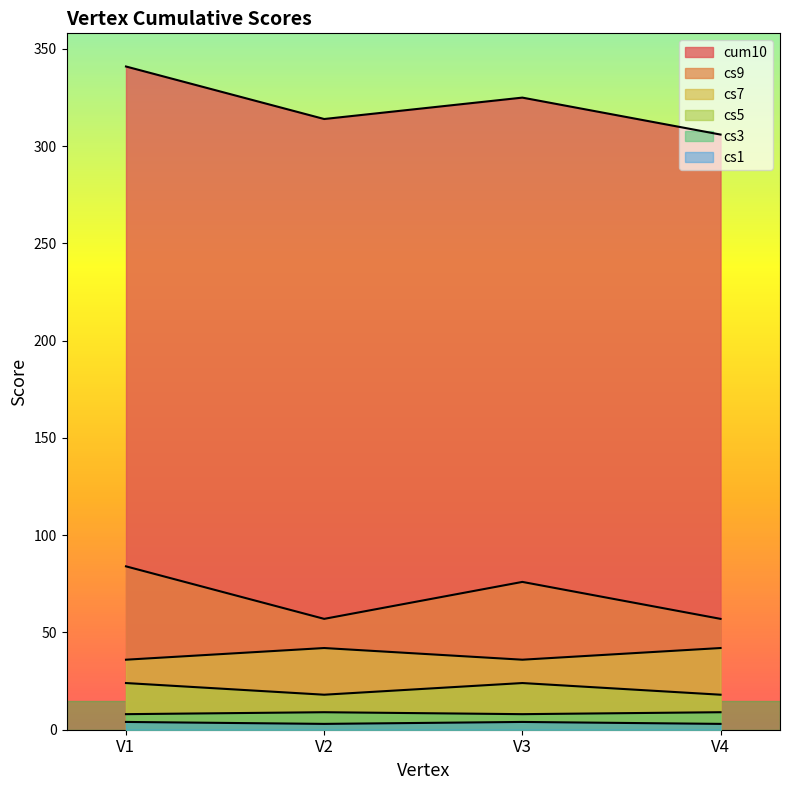

Which category has the lowest value in the cs3 series?

V2